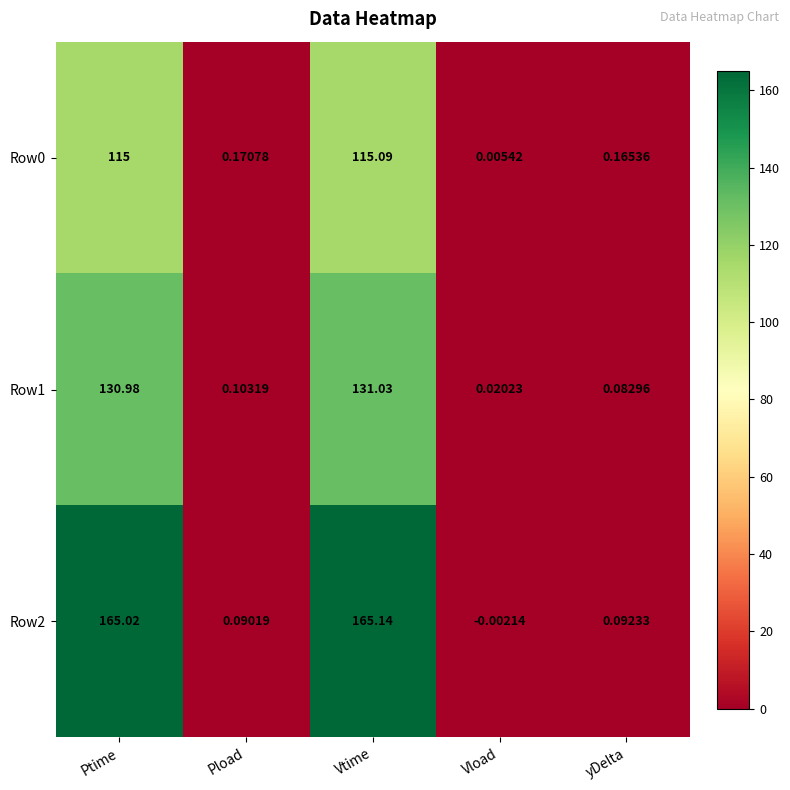

At which label does Row2 reach its peak?

Vtime